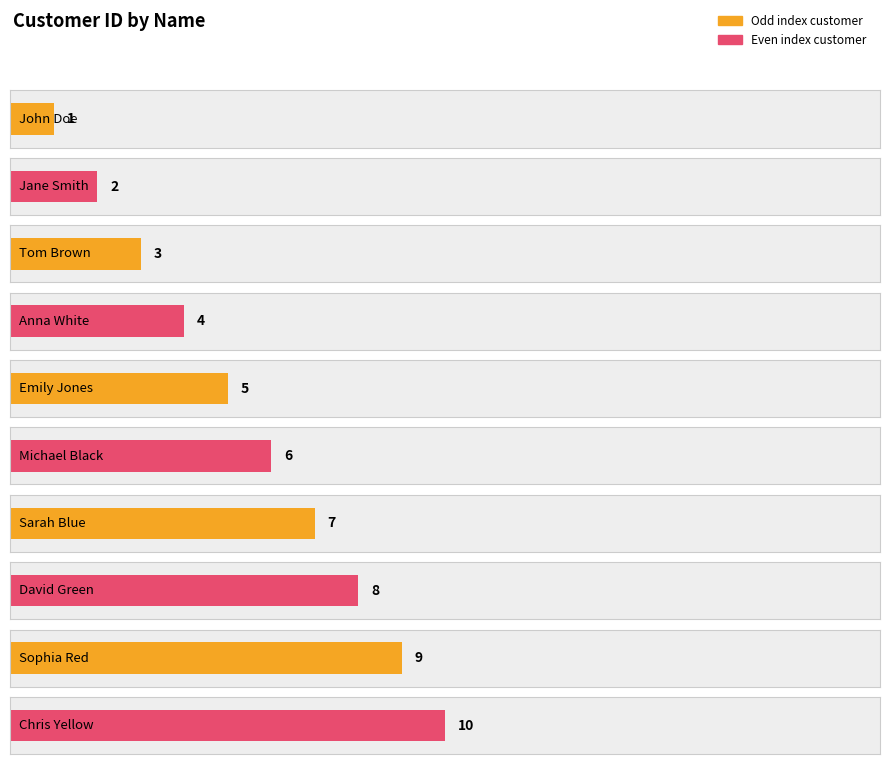

True or false: the data shows 25 at Grace Cyan.

False